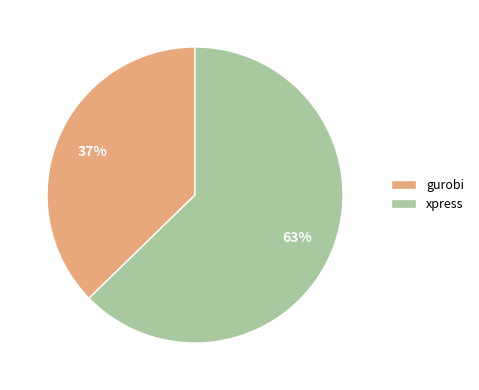

Is the sum of gurobi and xpress greater than half?

Yes